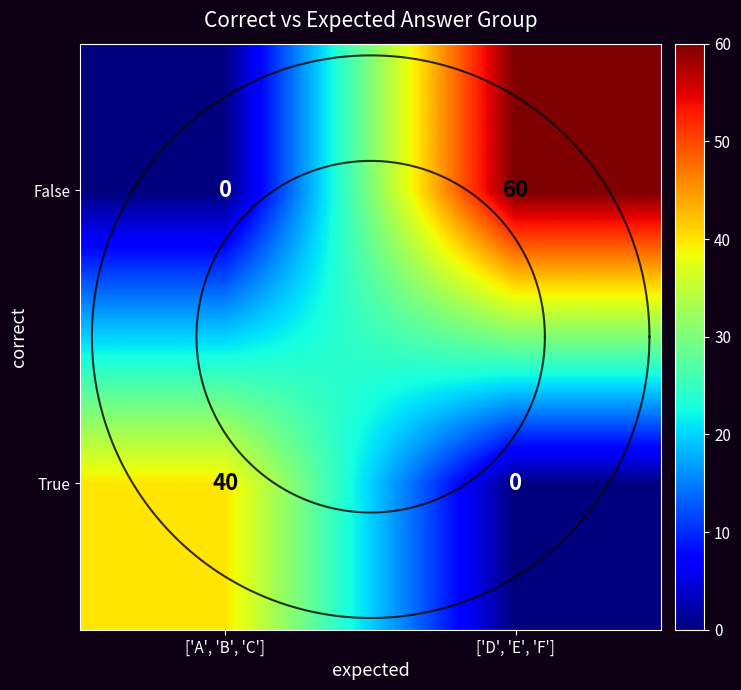

What is the difference between the highest and lowest values at ['D', 'E', 'F']?

60